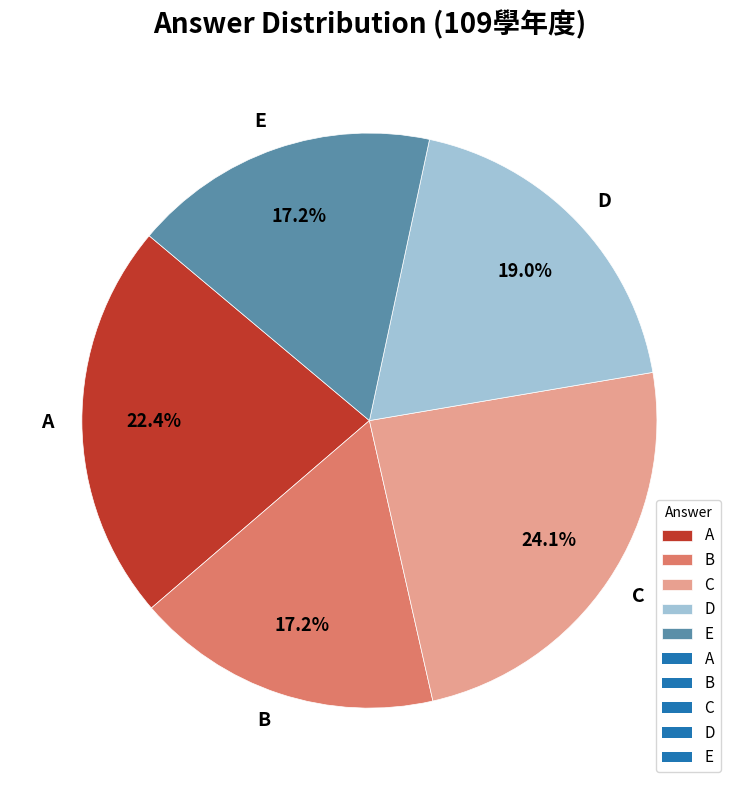

Do C and B together represent more than half of the pie?

No